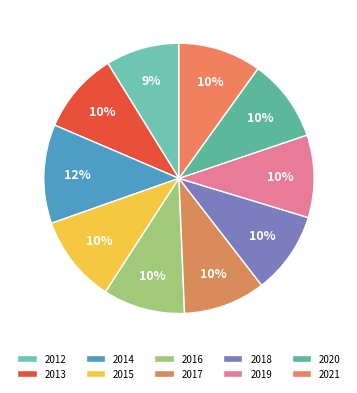

What is the total percentage of 2020 and 2016?

19.7%